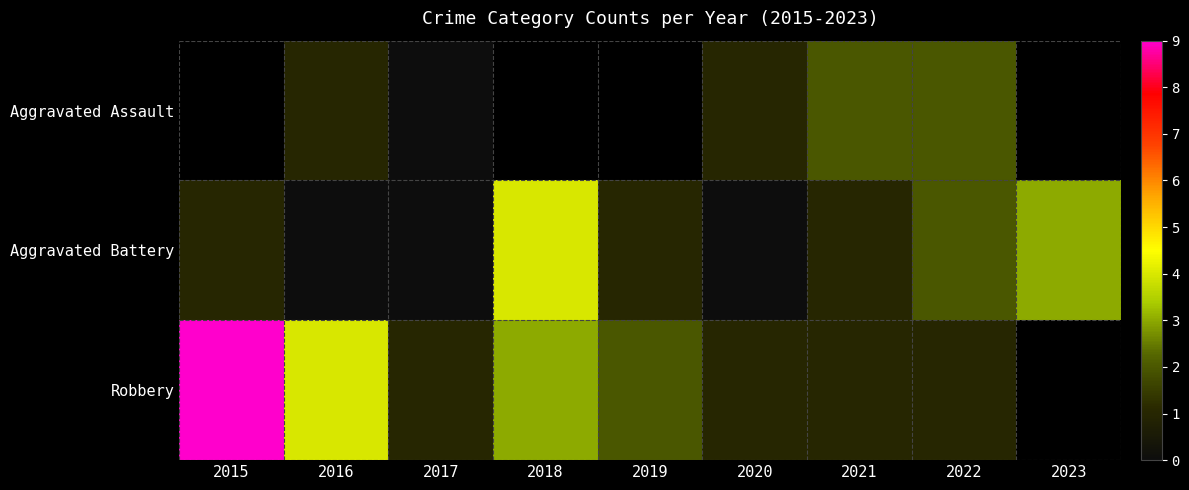

Rank the series by their maximum value, from lowest to highest.

Aggravated Assault, Aggravated Battery, Robbery